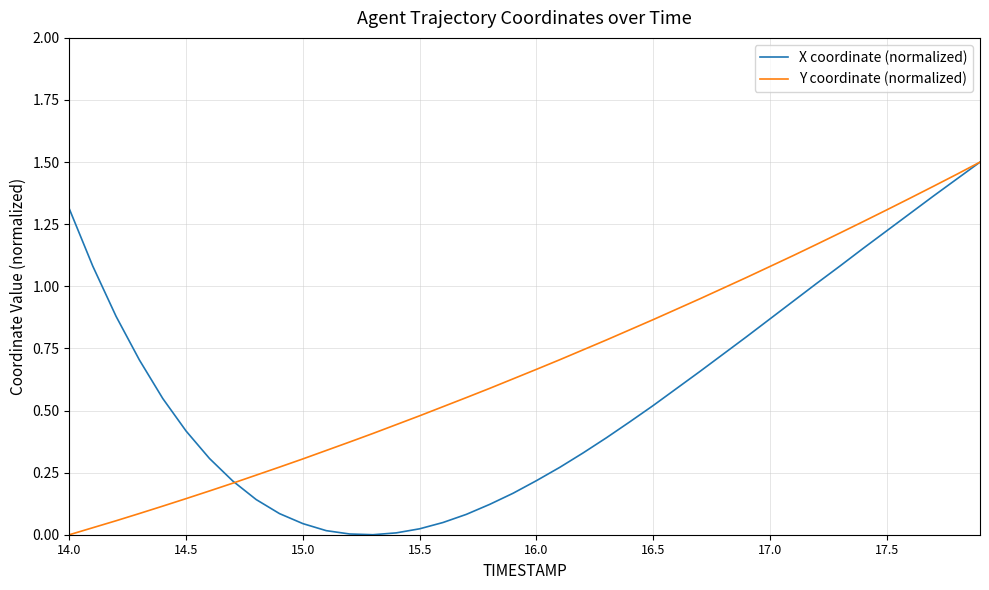

Rank the series by their average value, from highest to lowest.

Y coordinate (normalized), X coordinate (normalized)